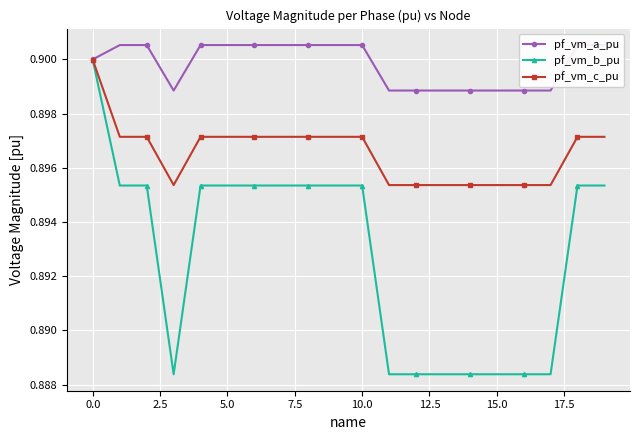

Which series has the largest range (max minus min)?

pf_vm_b_pu